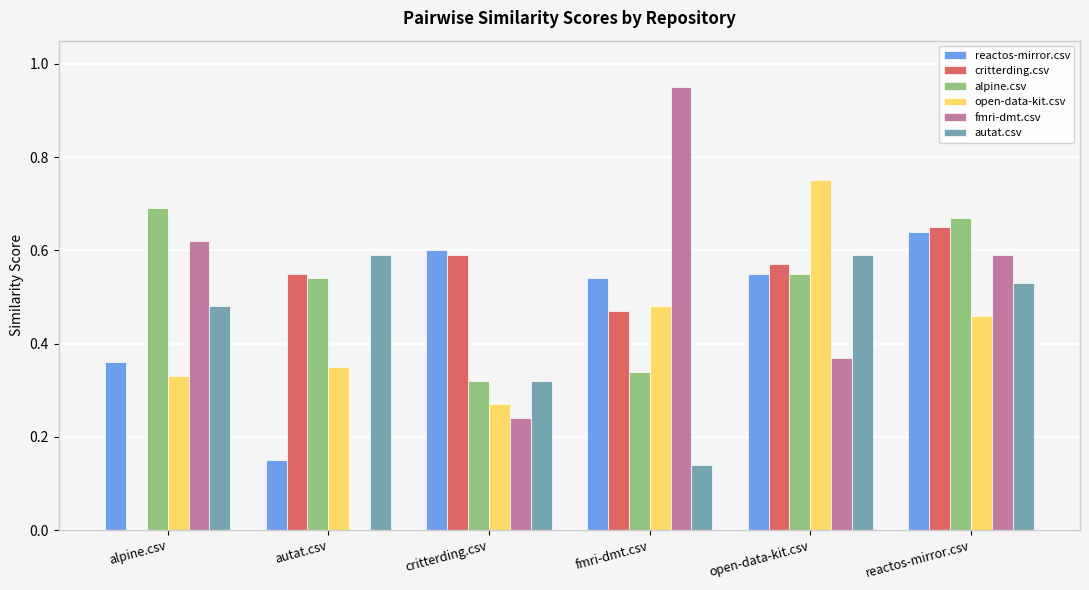

Are the bars grouped side by side (vs. stacked)?

Yes